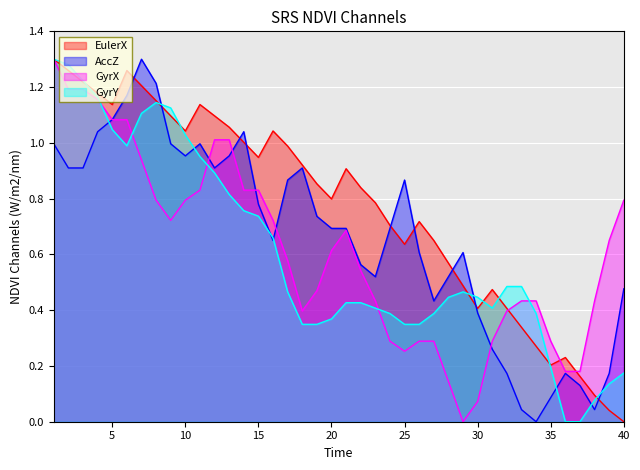

True or false: AccZ has more than 1 points higher than both neighbors.

True